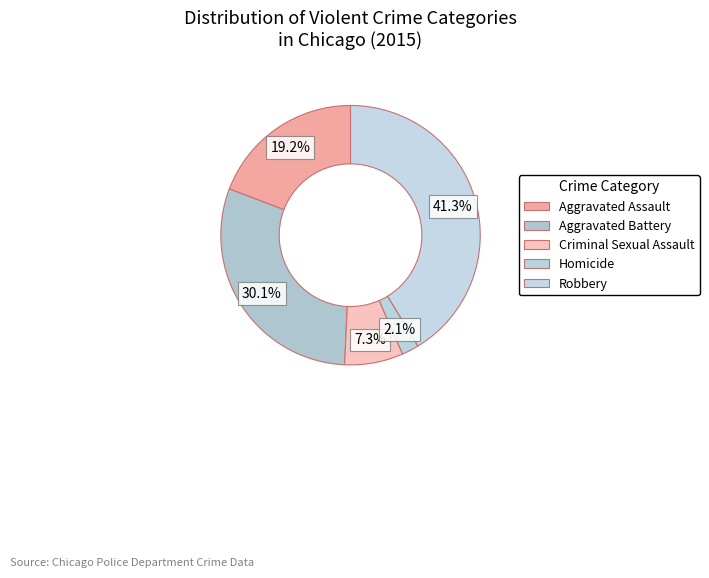

Does any single category account for the majority?

No